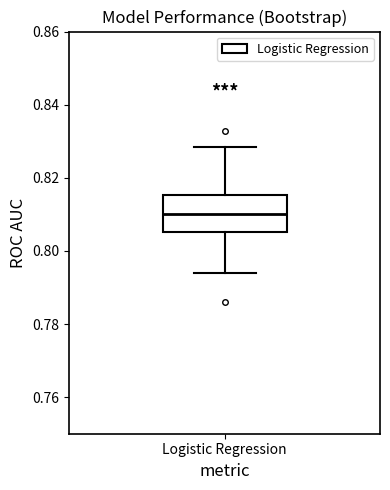

Read this box plot against the y-axis: the position of the median line, the range covered by the box, and the ends of both whiskers. The values are not printed on the chart, so give them approximately, as read against the axis.

median 0.810, box 0.806 to 0.816, whiskers 0.794 to 0.828